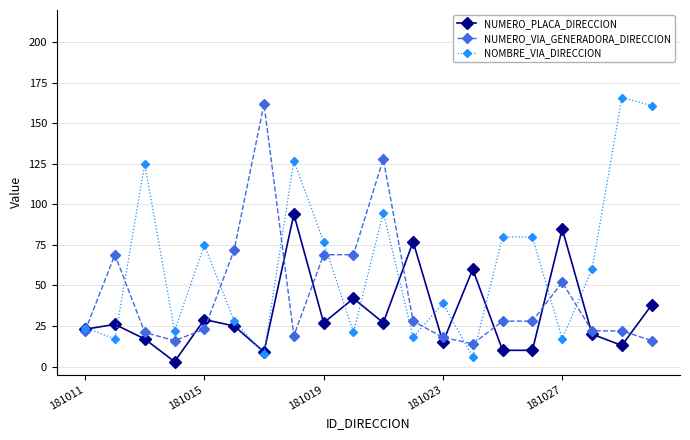

How many values in the NUMERO_PLACA_DIRECCION series are below 26?

10